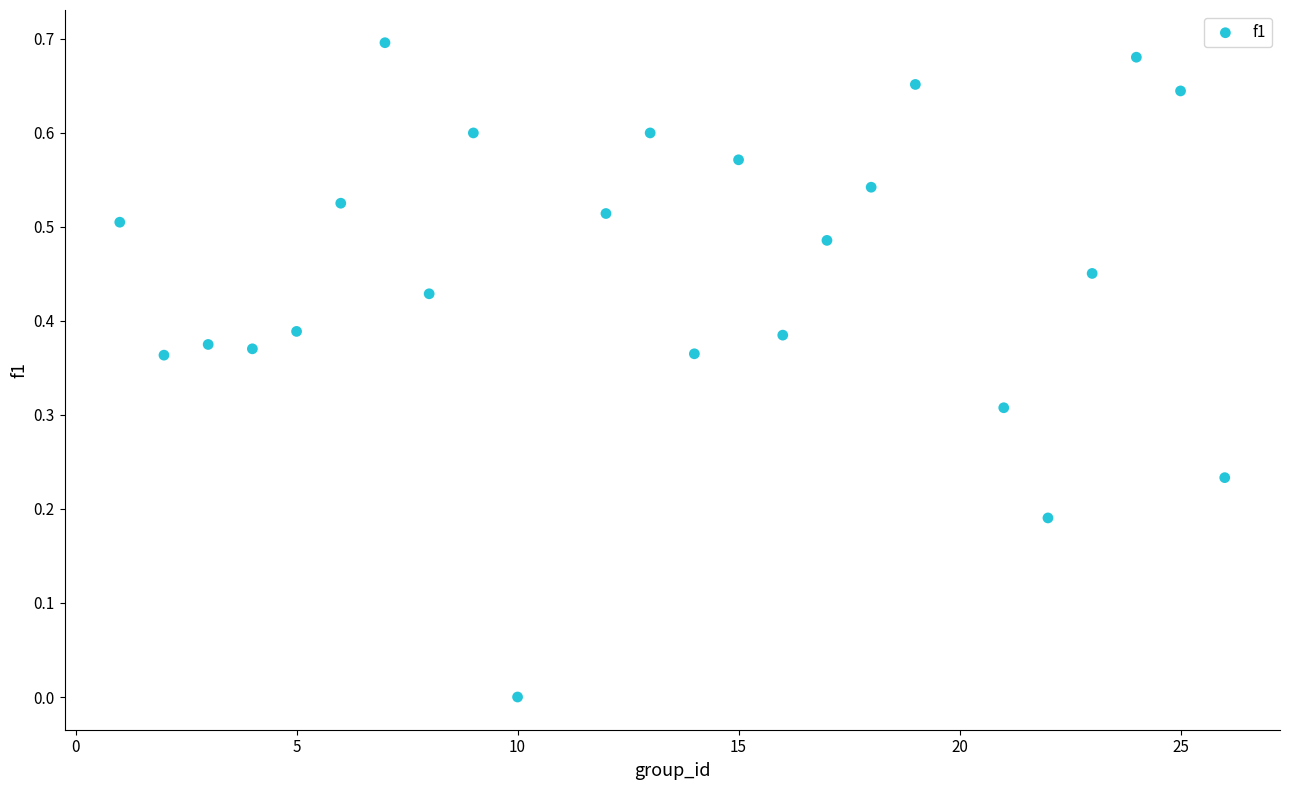

How many points are shown in the scatter plot?

24